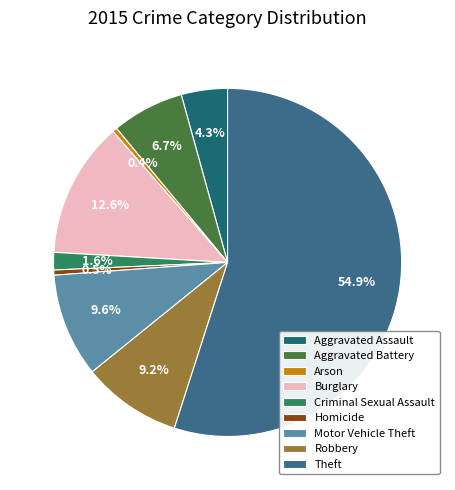

Is Theft the majority of the pie?

Yes